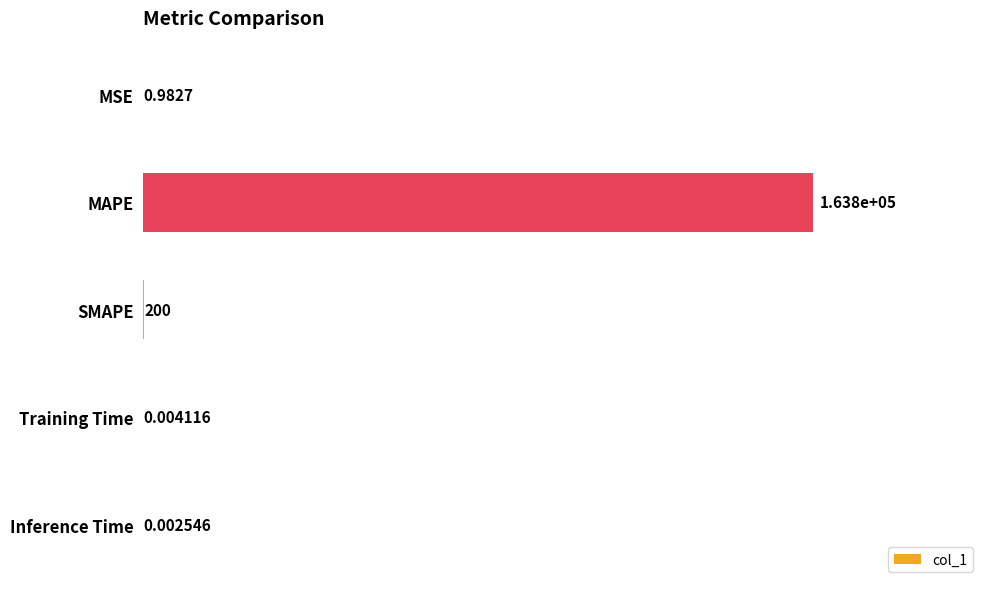

Between Training Time and Inference Time, which is larger?

Training Time